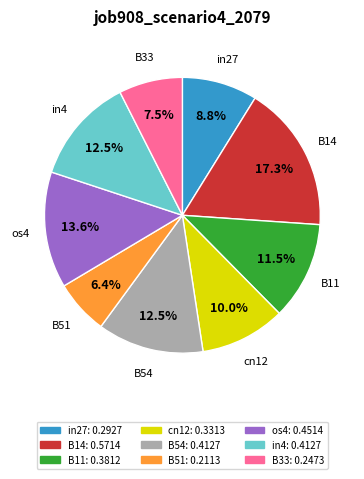

What percentage is the cn12 slice, to the nearest percent?

10%